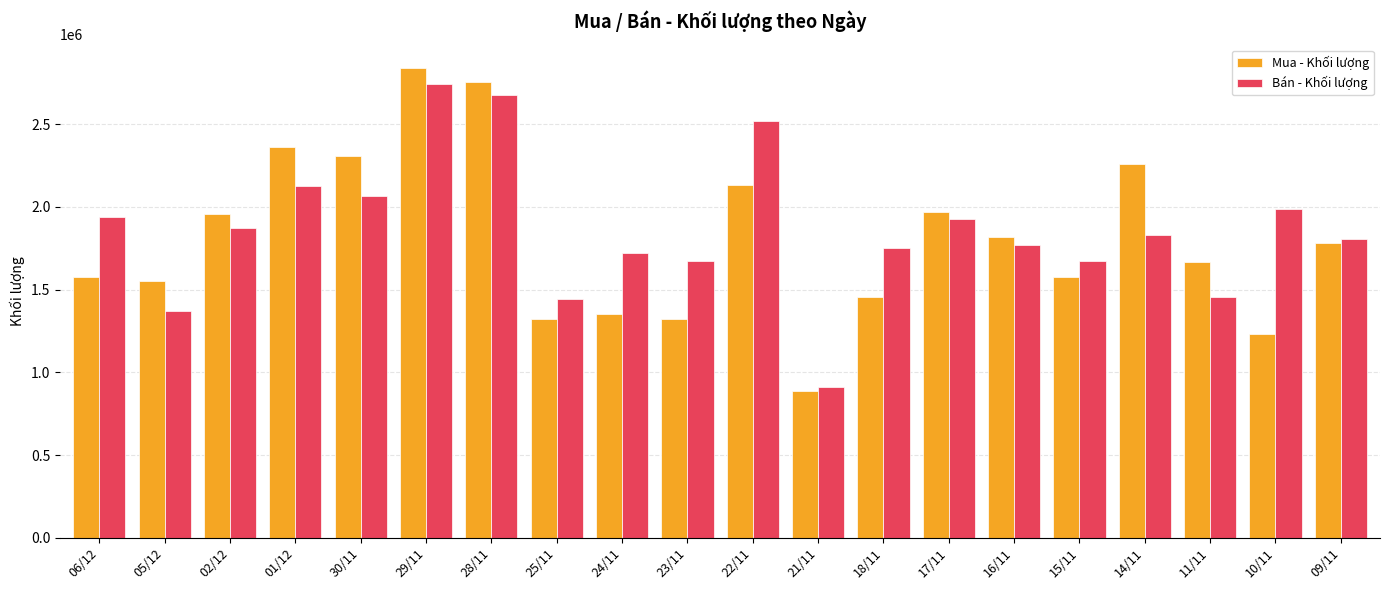

What is the difference between the second highest and minimum values in the Mua - Khối lượng series?

1869200